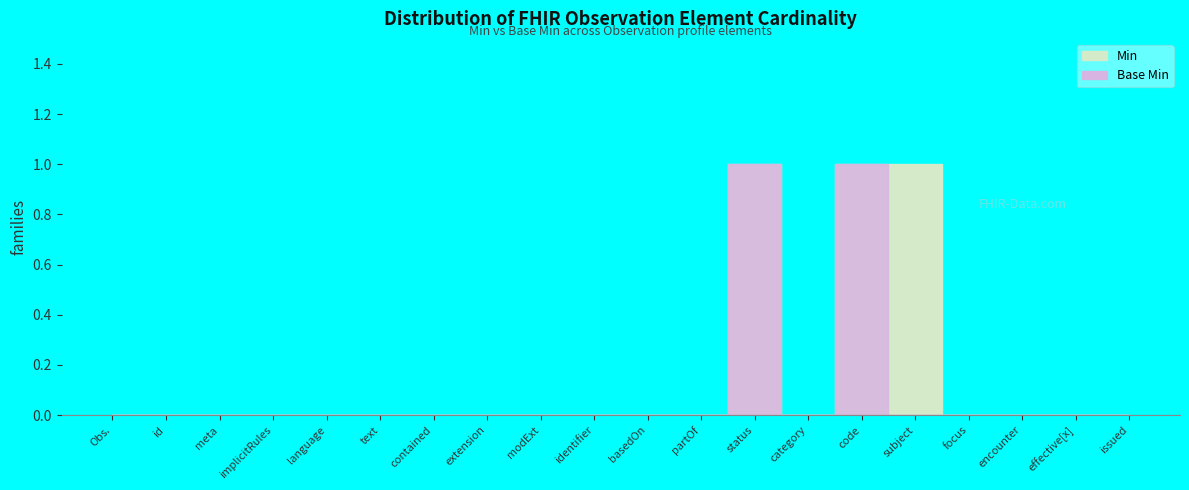

Between Observation.implicitRules and Observation.focus, which series saw the biggest shift?

Min